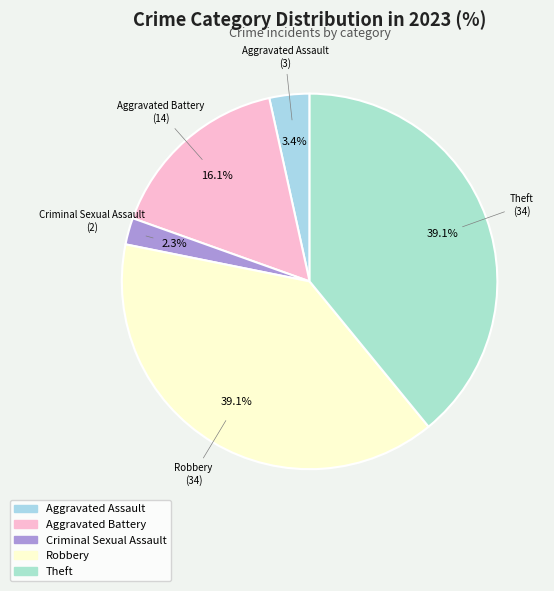

Between Criminal Sexual Assault and Aggravated Assault, which is larger?

Aggravated Assault